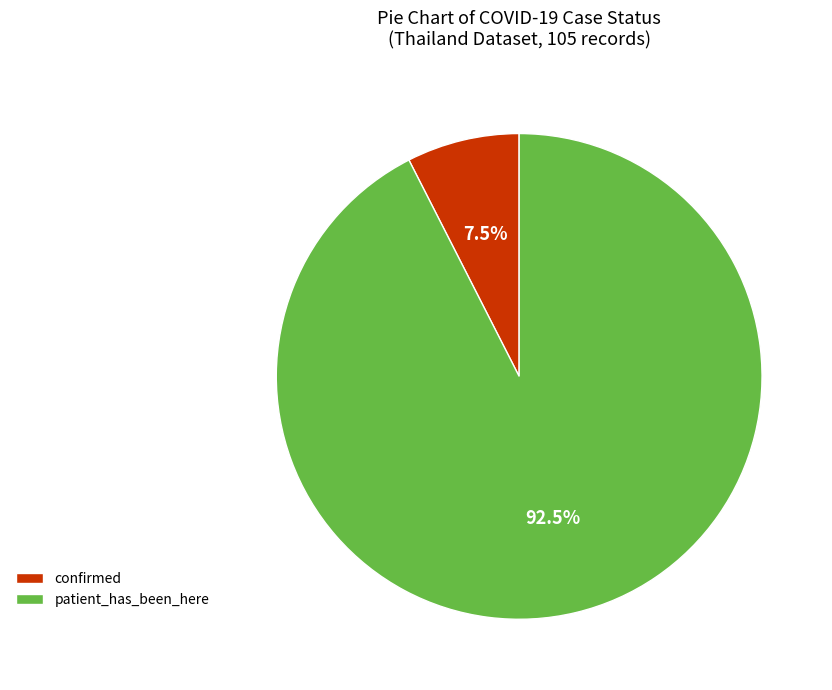

To the nearest percent, what is the difference between the largest and smallest slice percentages?

85%